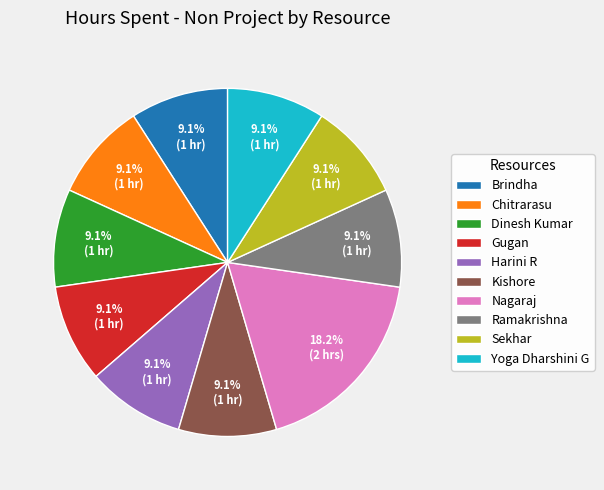

Is Nagaraj the majority of the pie?

No